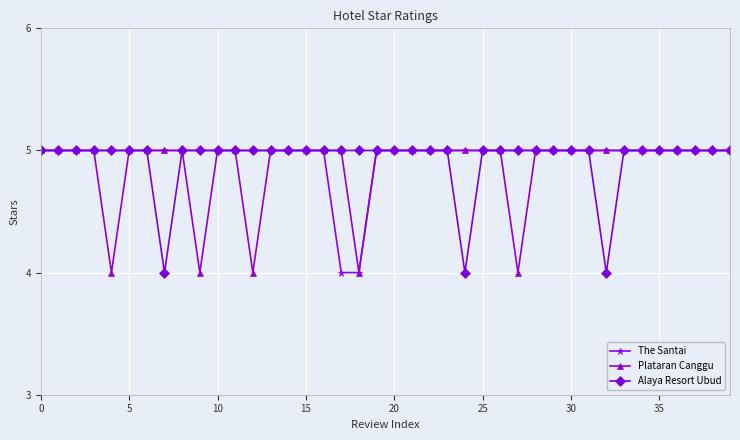

How many The Santai values are between 5 and 6?

38